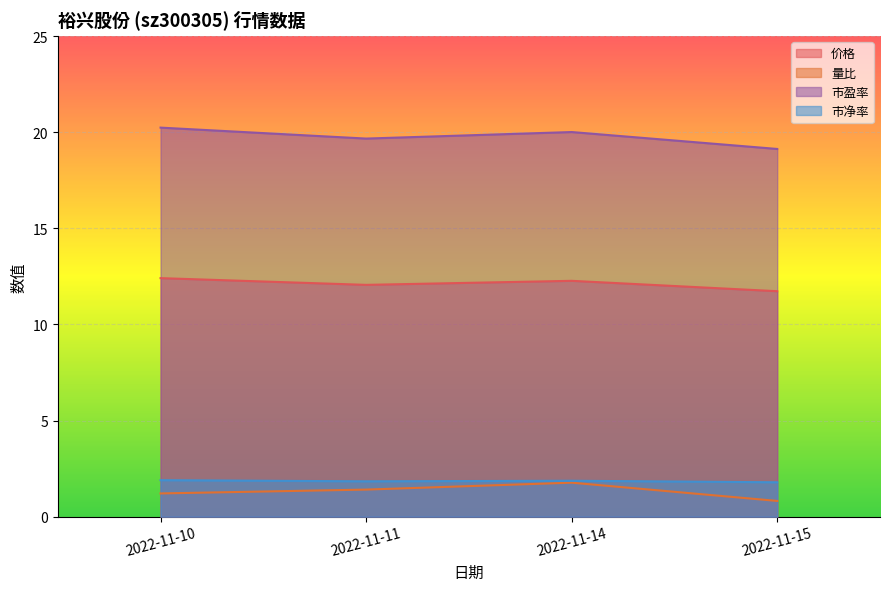

What is the difference between the maximum and minimum values in the 量比 series?

1.0